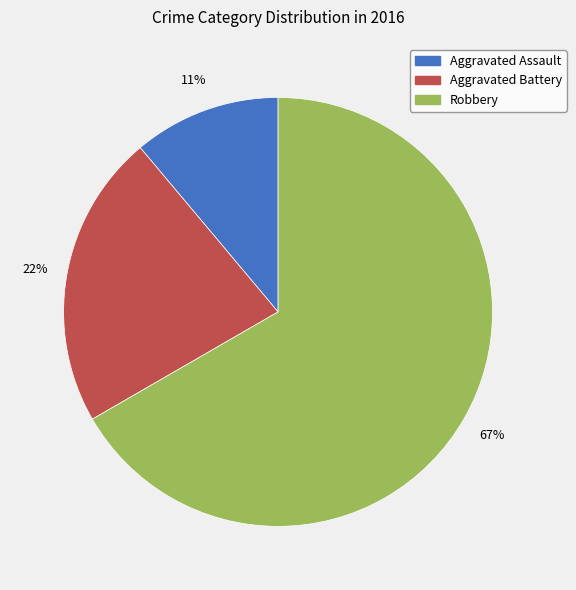

Do Aggravated Battery and Robbery together represent more than half of the pie?

Yes